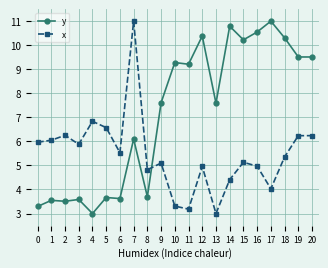

Rank the series at 11 from highest to lowest value.

y, x